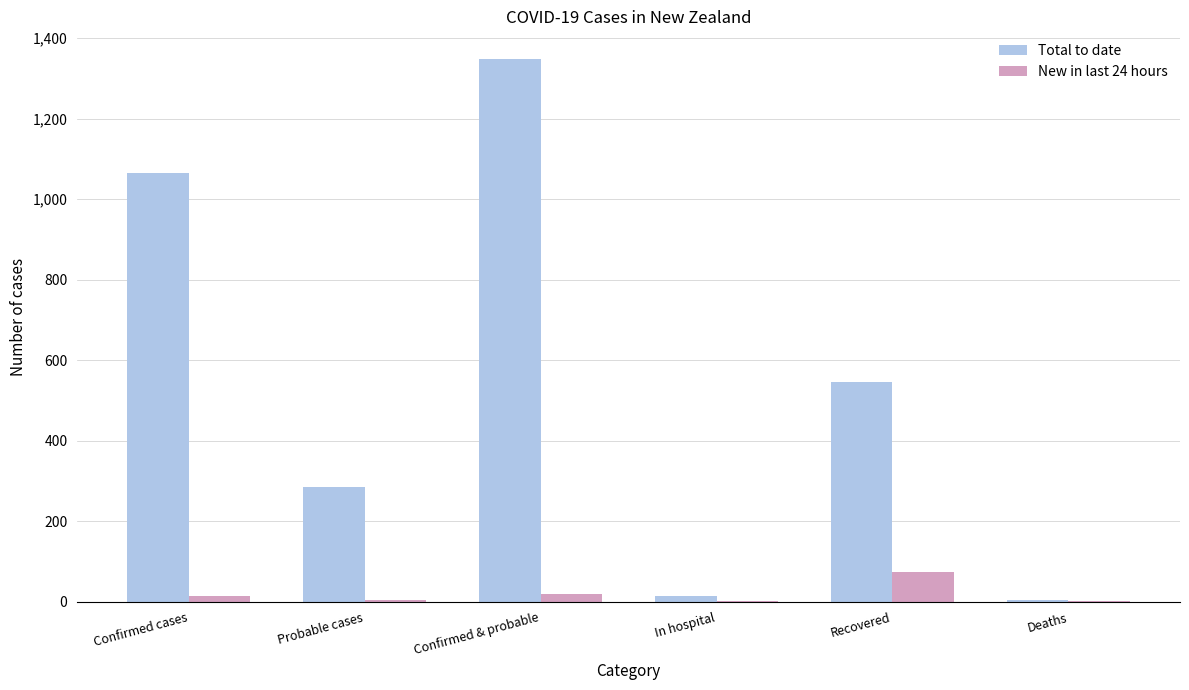

At which label is Total to date closest to 677?

Recovered